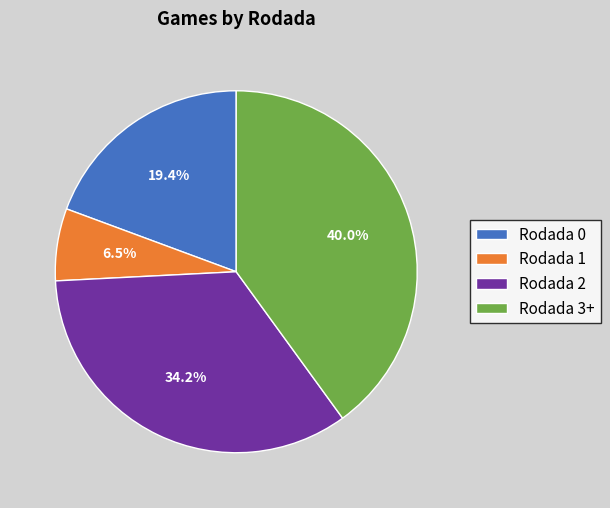

True or false: Rodada 2 accounts for 49% of the total.

False